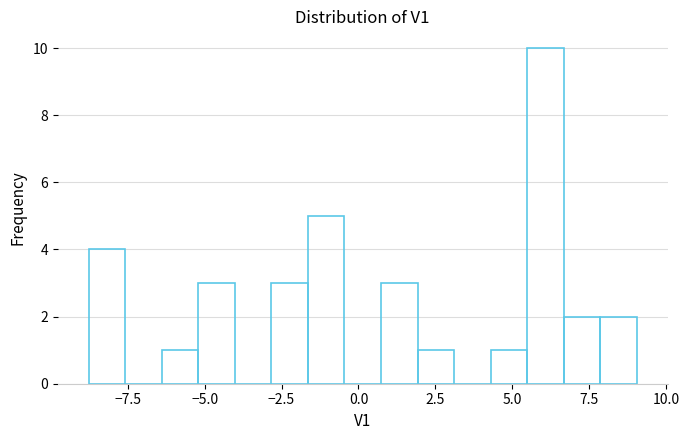

Read against the x-axis, roughly where is the centre of the tallest bar?

6.0